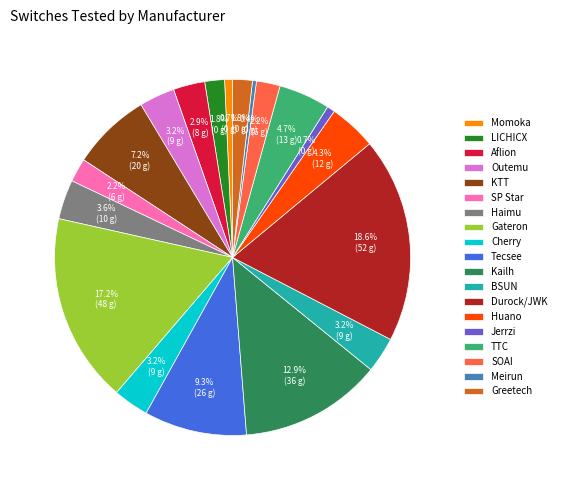

How many segments does this pie chart have?

19